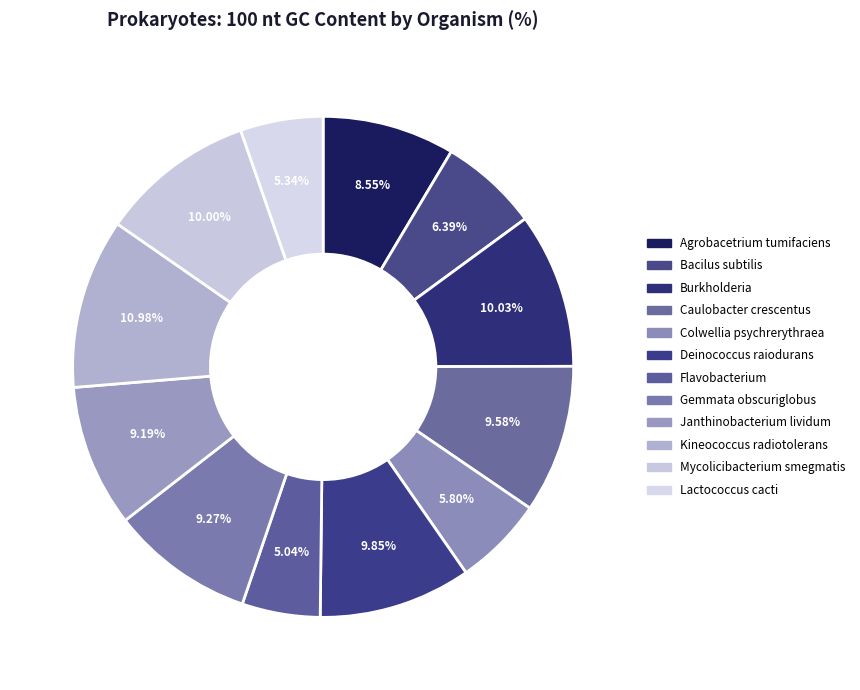

Count the number of slices in the pie.

12